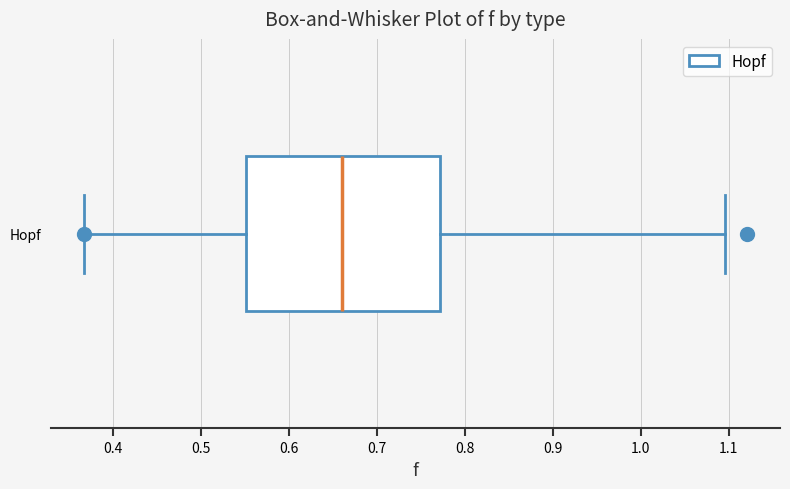

Where does the left whisker of the box for Hopf end on the x-axis? The values are not printed on the chart, so give them approximately, as read against the axis.

0.37